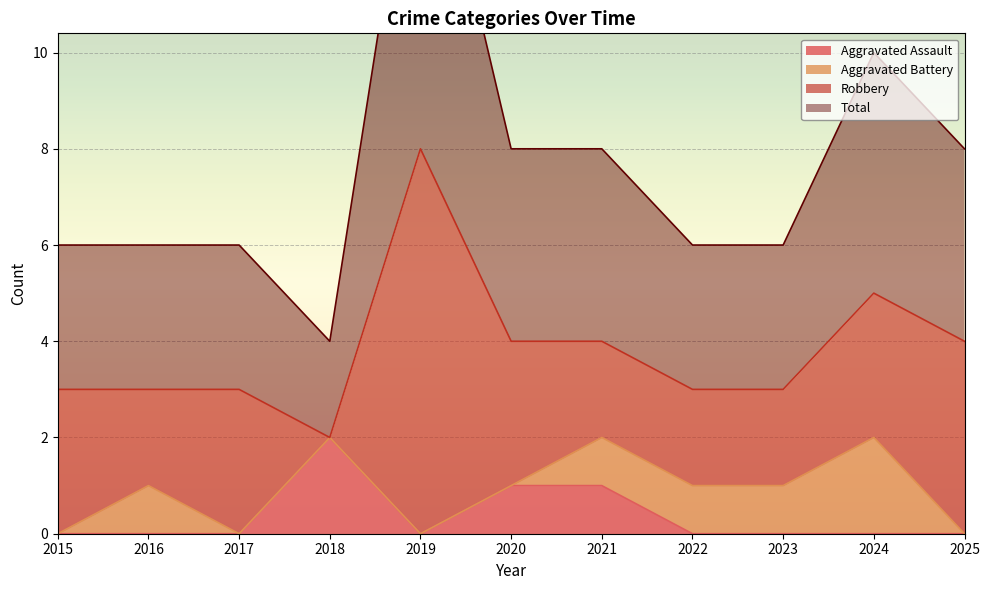

The value of Aggravated Assault at 2024 is -1. True or false?

False